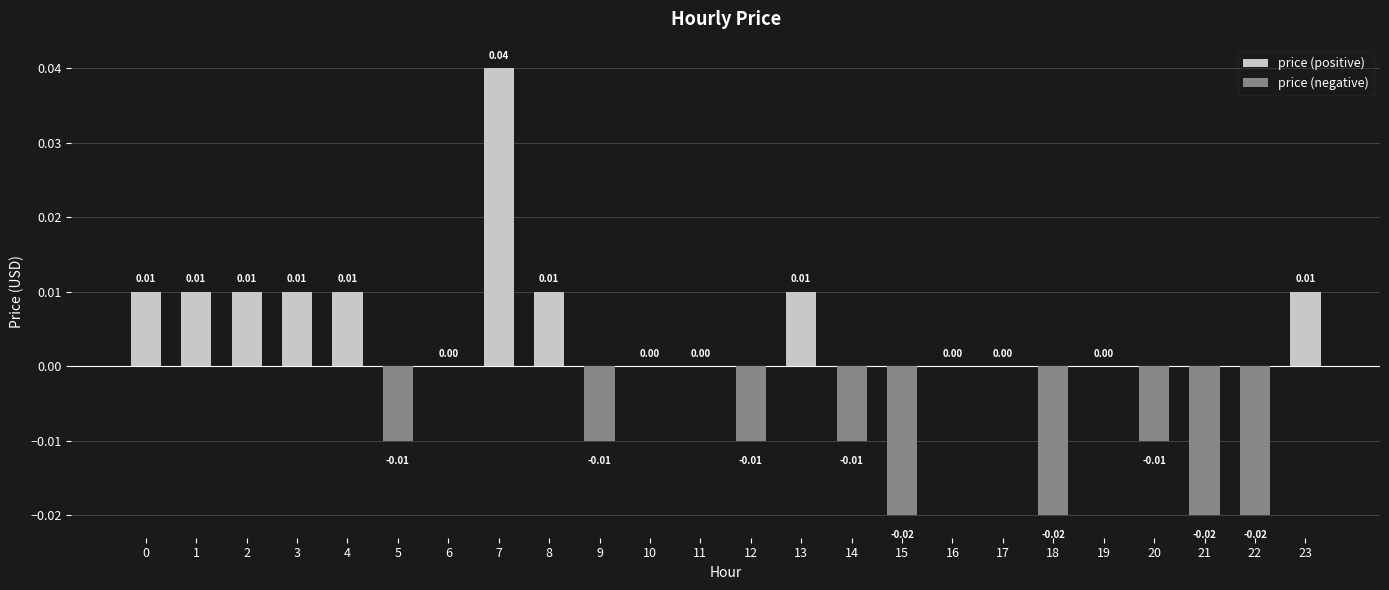

List the labels in order of value, largest first.

7, 0, 1, 2, 3, 4, 8, 13, 23, 6, 10, 11, 16, 17, 19, 5, 9, 12, 14, 20, 15, 18, 21, 22